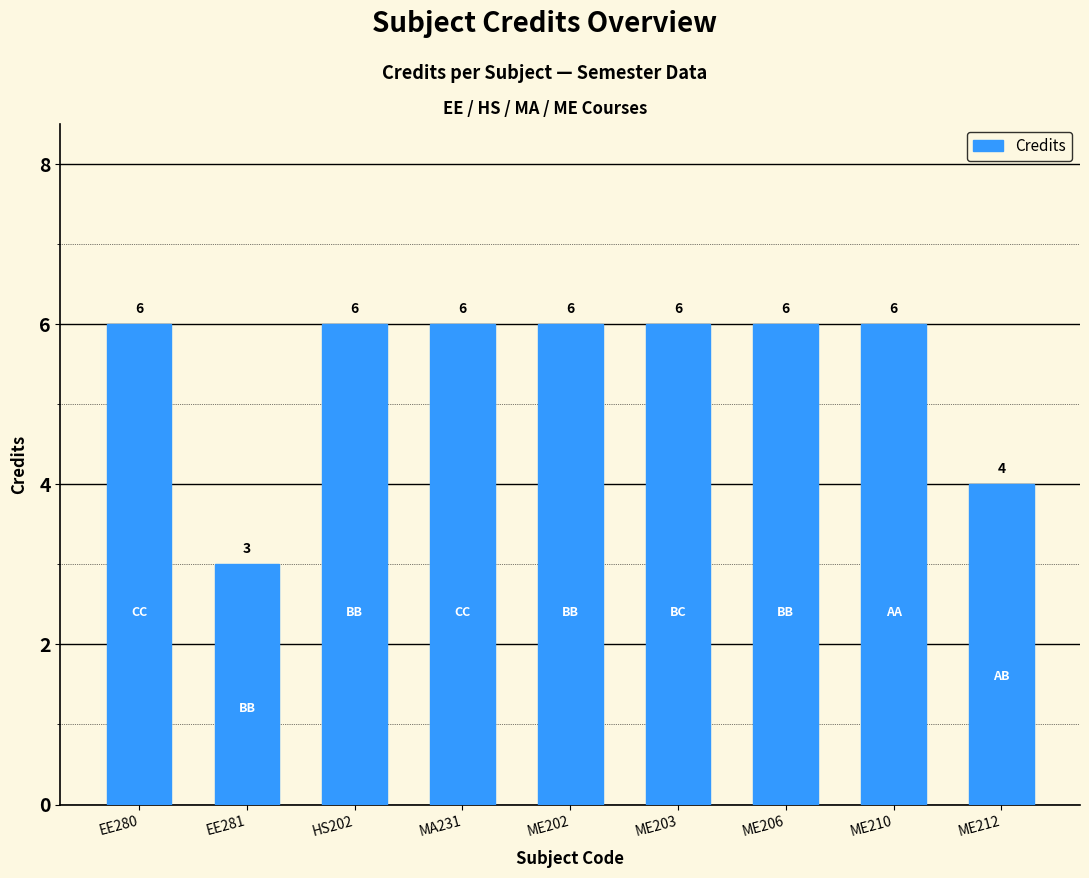

At which category does the chart reach its minimum across all series?

EE281